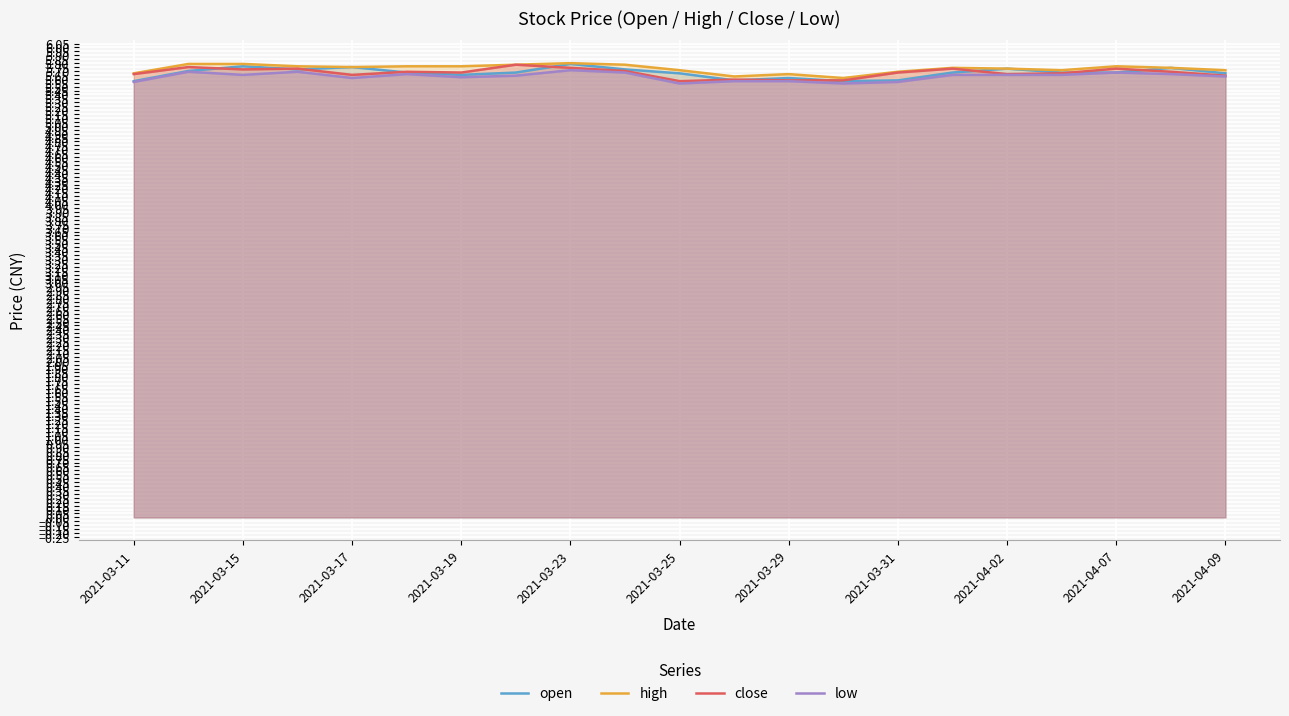

True or false: low and high cross at least once.

False